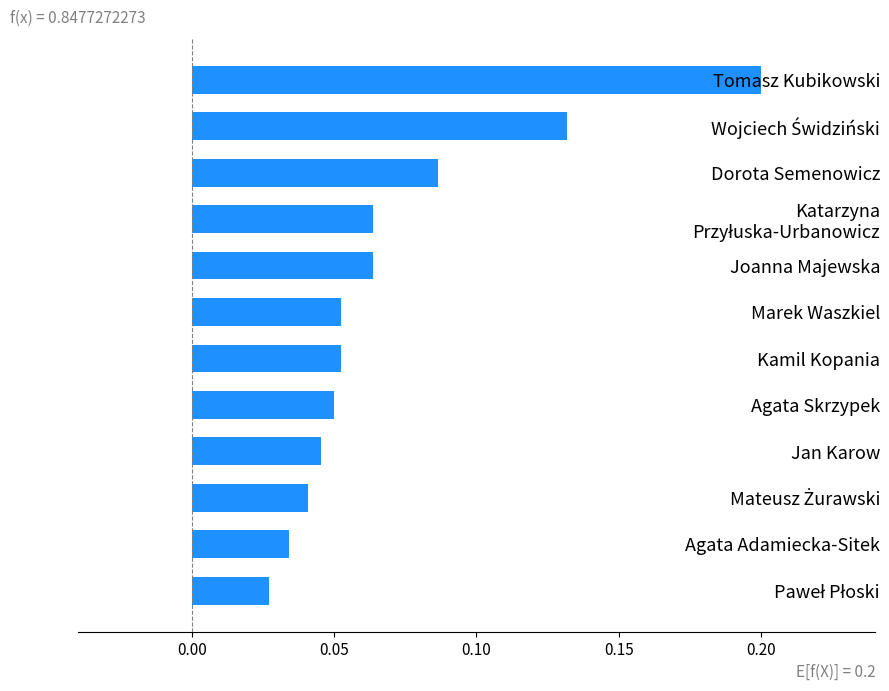

At which category does the chart reach its peak across all series?

Tomasz Kubikowski